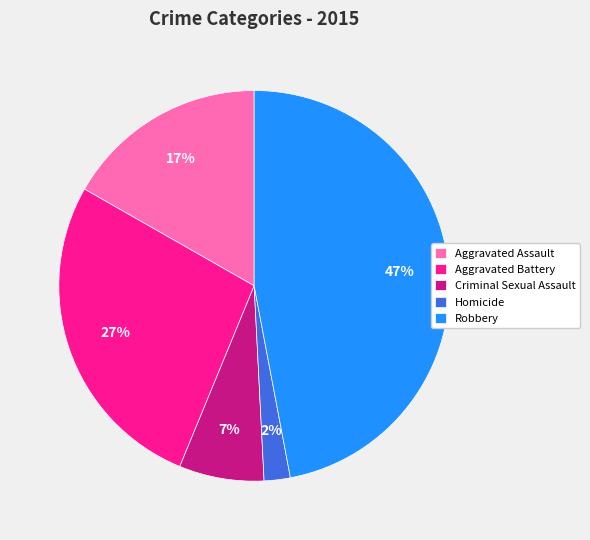

To the nearest percent, what percentage of the pie is Homicide?

2%